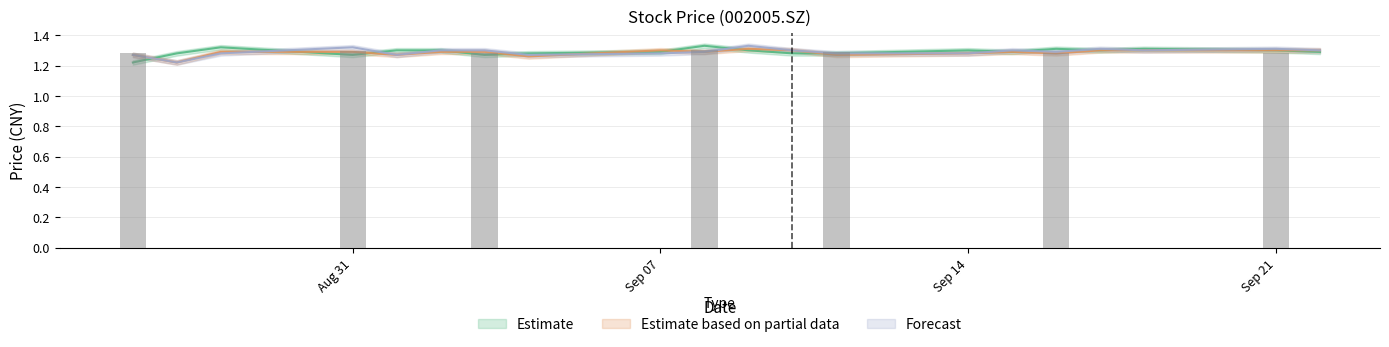

Is it true that pre_close equals 0.6 at 20200916?

False